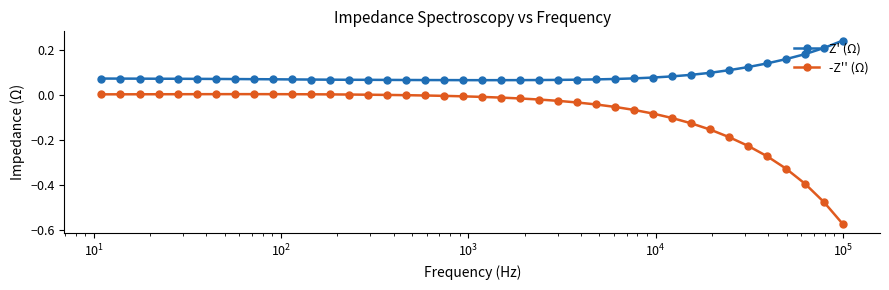

Which series has the largest total across all categories?

Z' (Ω)